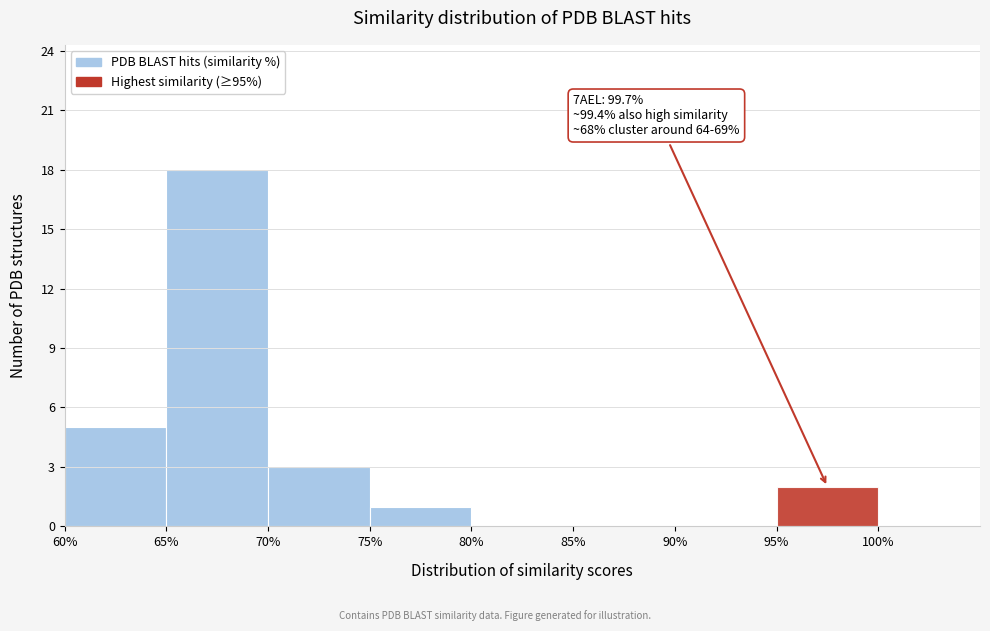

Which range on the x-axis has the tallest bar?

65% to 70%